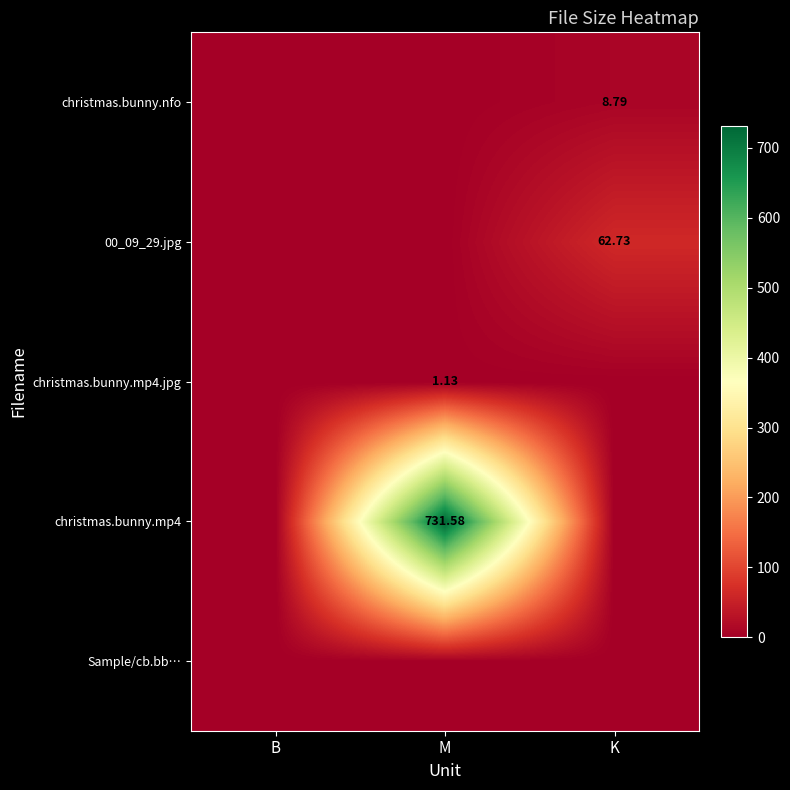

Rank the series by their maximum value, from lowest to highest.

Sample/cb.bb…, christmas.bunny.mp4.jpg, christmas.bunny.nfo, 00_09_29.jpg, christmas.bunny.mp4